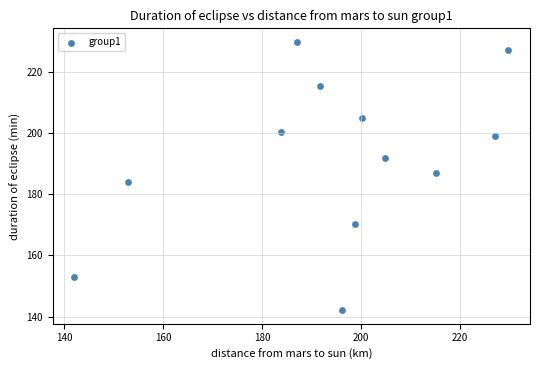

What is the average X value?

194.2